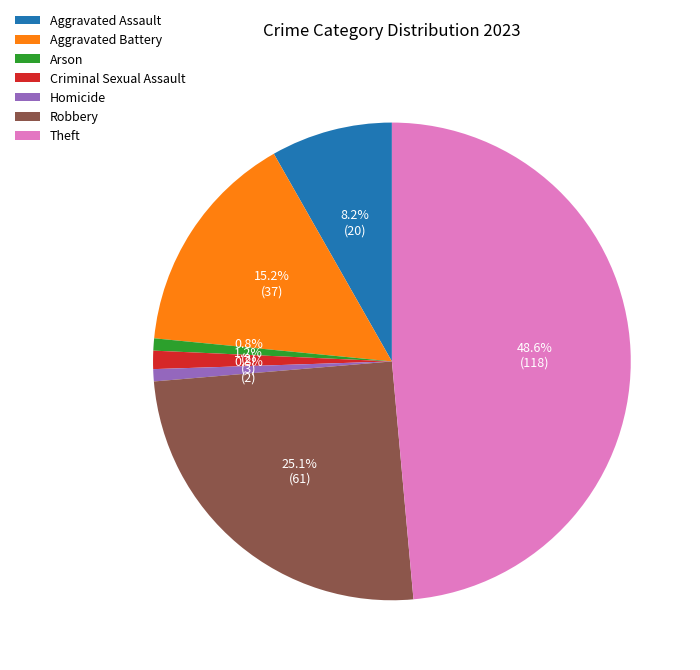

Which category has the biggest portion of the pie?

Theft